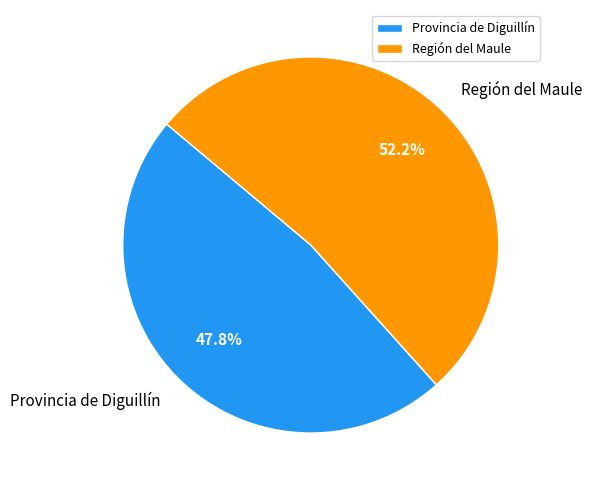

True or false: Región del Maule accounts for 14% of the total.

False